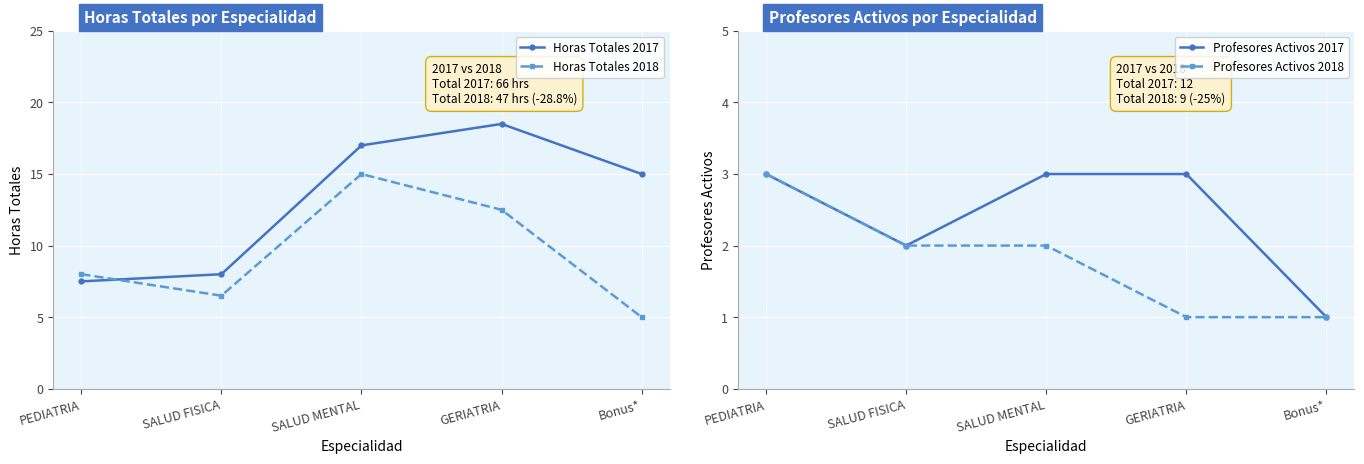

What is the label of the 1st point from the left?

PEDIATRIA